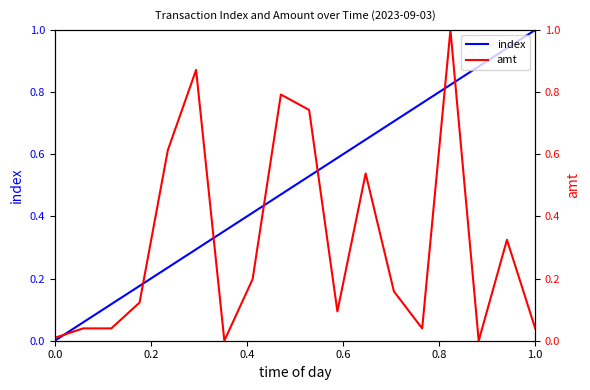

What are all the series names shown in the legend?

index, amt